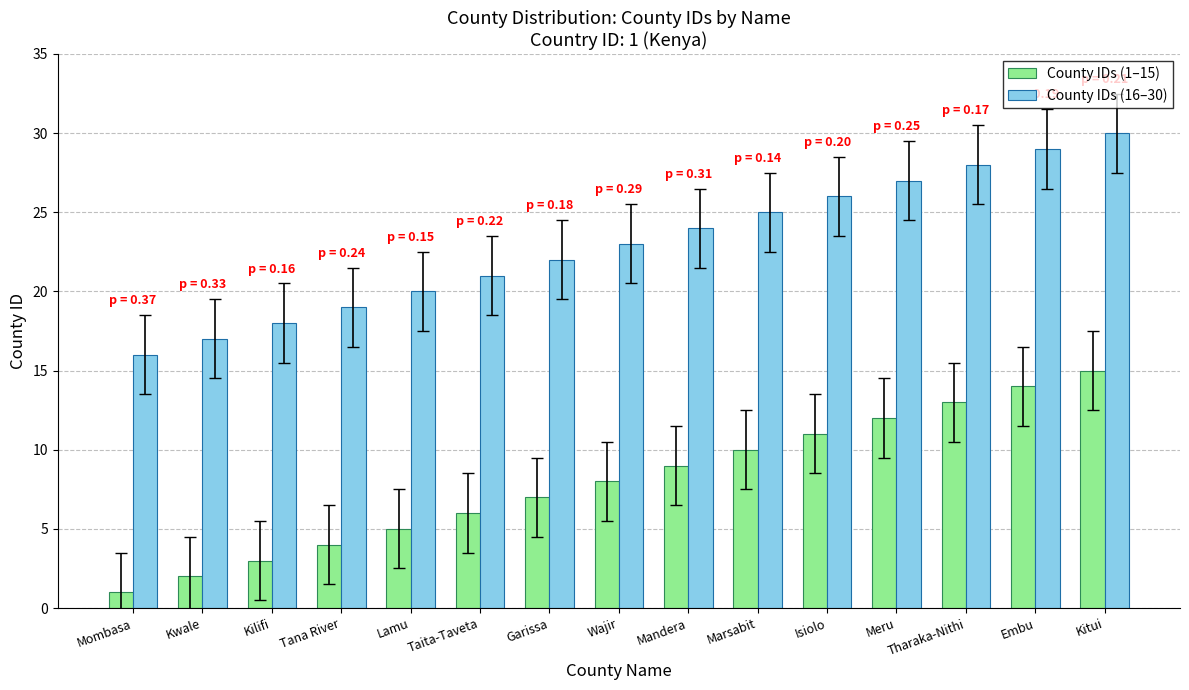

Does the chart contain any negative values?

No